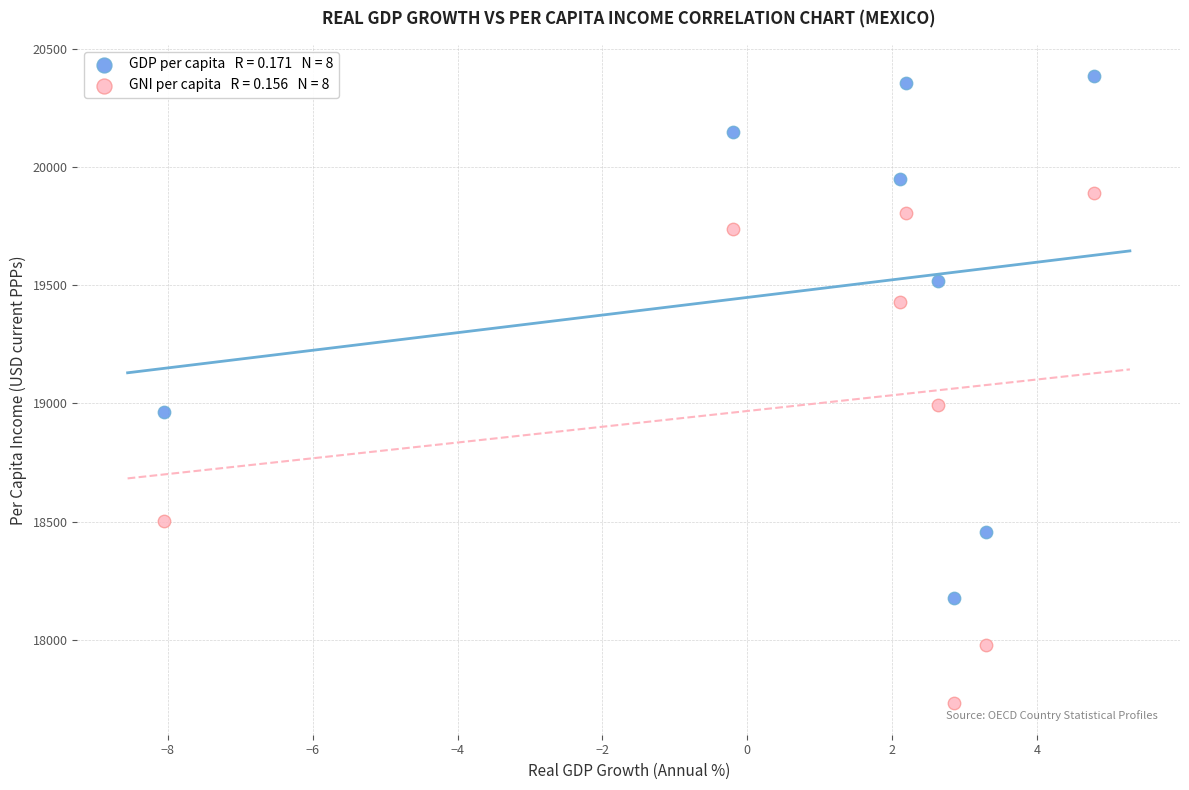

Across all data points, what is the range of Y values (max minus min)?

2651.1